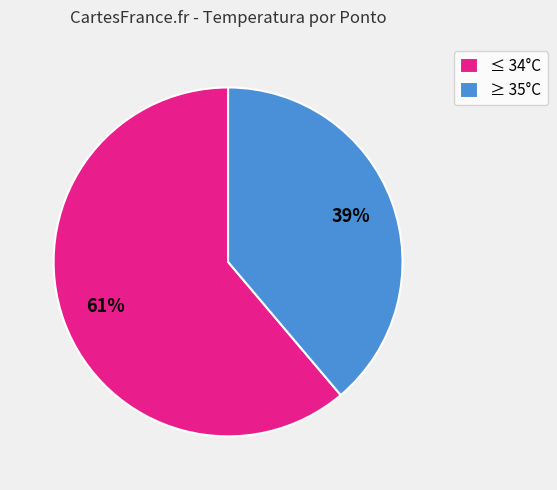

Between ≤ 34°C and ≥ 35°C, which is larger?

≤ 34°C